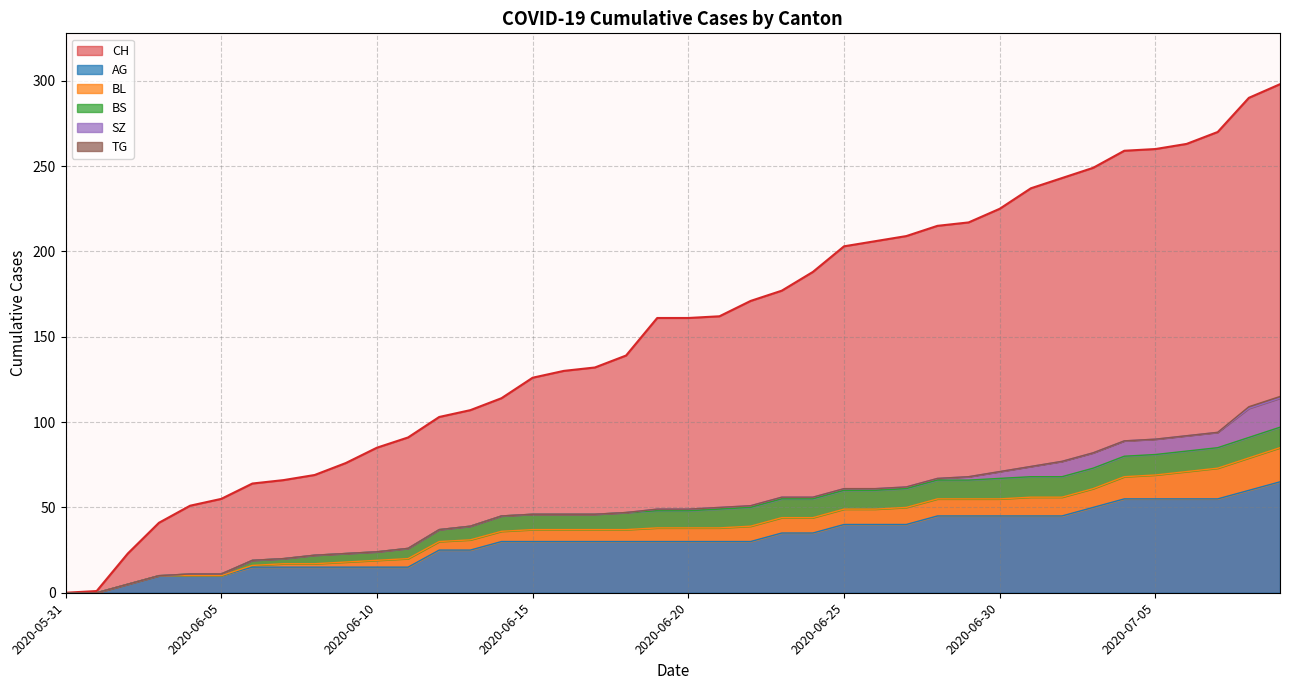

Which series changed the most between 2020-05-31 and 2020-07-04?

CH